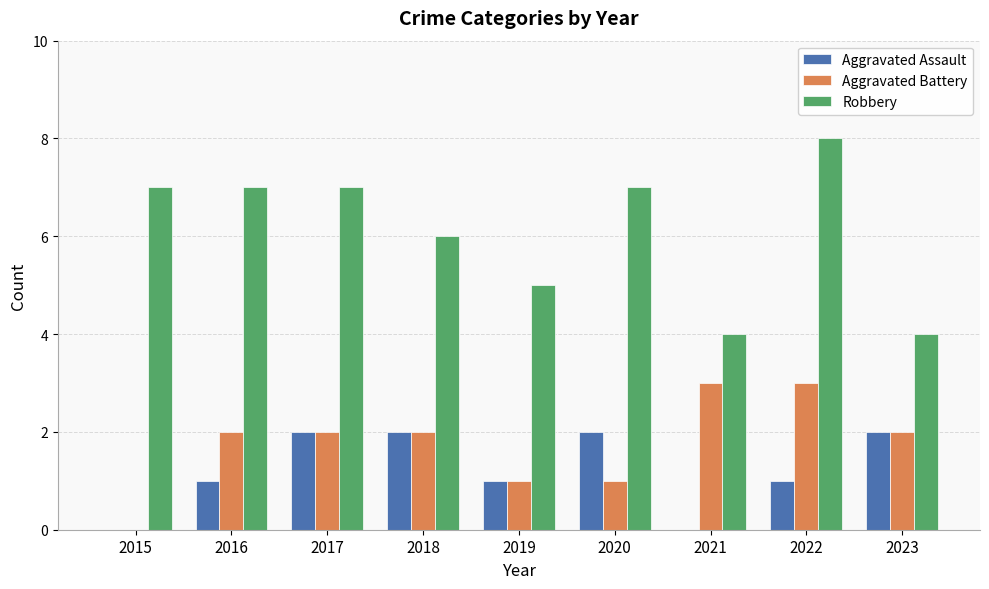

Reading right to left, transcribe all the data shown in this chart.

Aggravated Assault: 2023=2	2022=1	2021=0	2020=2	2019=1	2018=2	2017=2	2016=1	2015=0
Aggravated Battery: 2023=2	2022=3	2021=3	2020=1	2019=1	2018=2	2017=2	2016=2	2015=0
Robbery: 2023=4	2022=8	2021=4	2020=7	2019=5	2018=6	2017=7	2016=7	2015=7